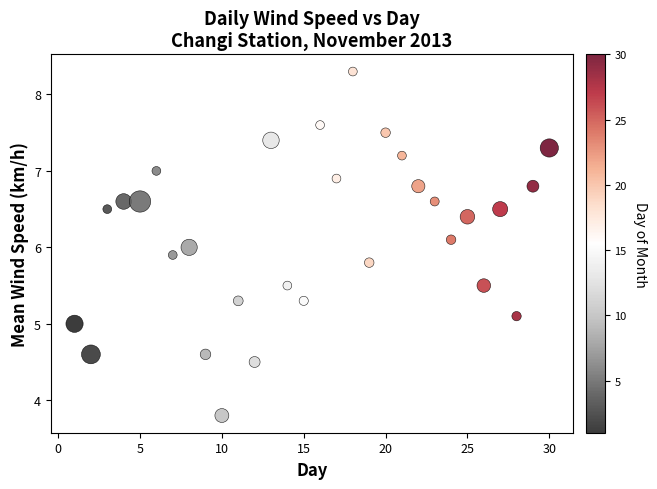

What is the range of Y values (max minus min)?

4.5